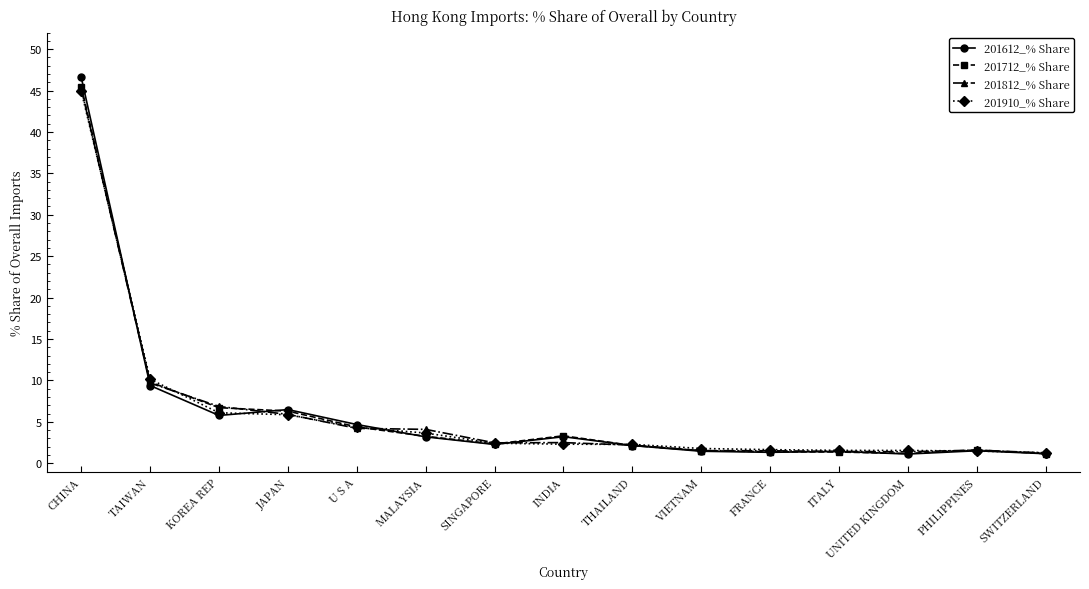

True or false: 201812_% Share and 201910_% Share cross at least once.

True